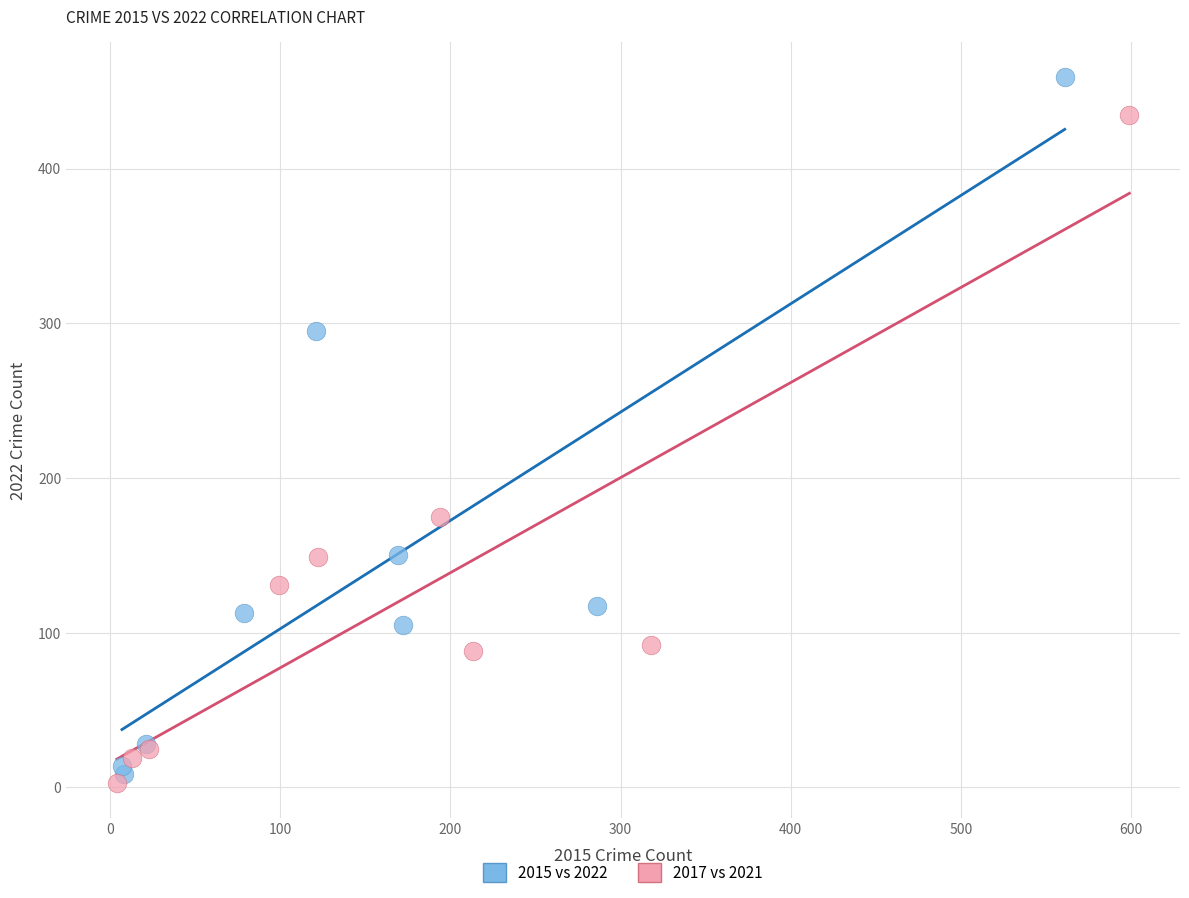

Which series has the widest spread of Y values?

2015 vs 2022